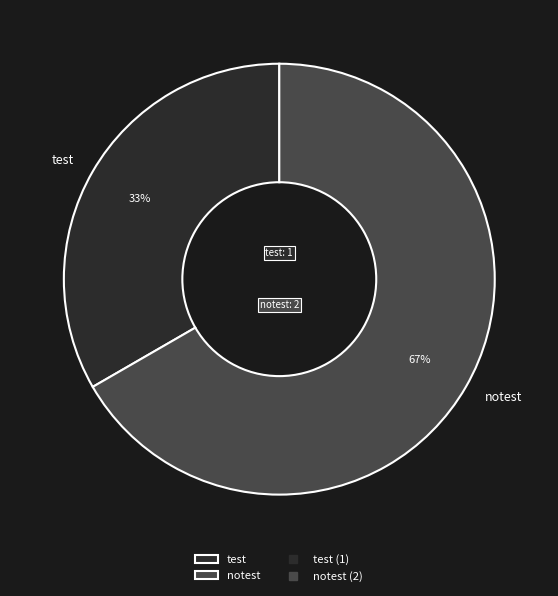

Rank the categories by value from lowest to highest.

test, notest